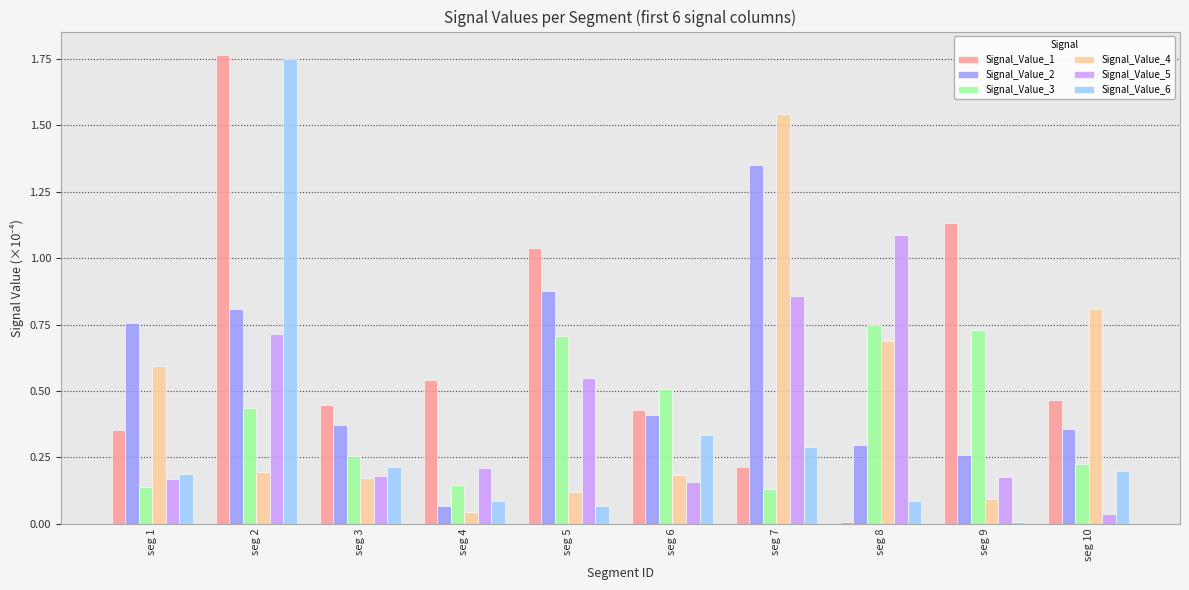

How many groups of bars are there?

10